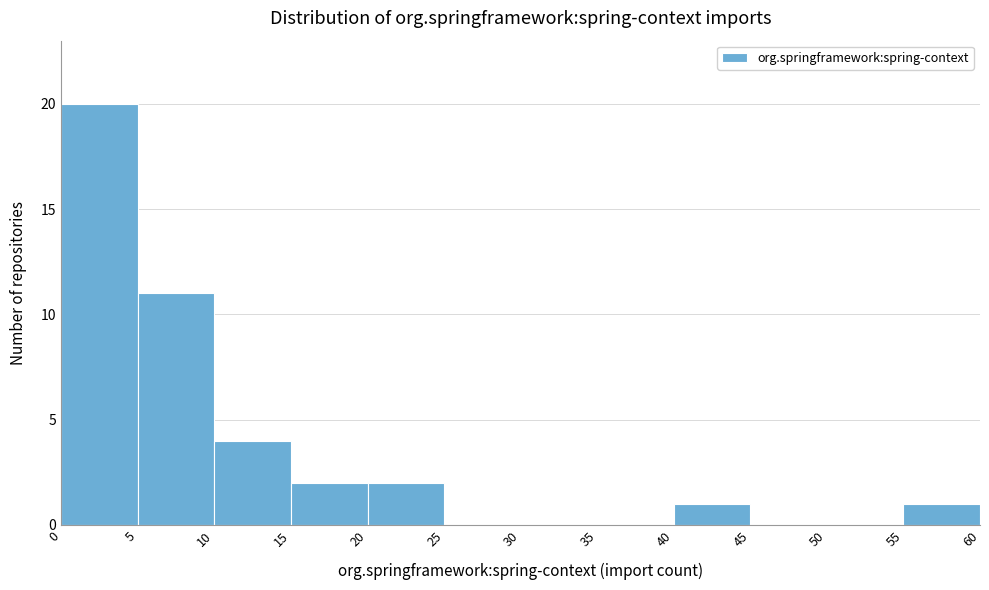

Reading left to right, list every bar in this chart as the range it spans on the x-axis followed by its height. The values are not printed on the chart, so give them approximately, as read against the axis.

0 to 5: 20
5 to 10: 11
10 to 15: 4
15 to 20: 2
20 to 25: 2
25 to 30: 0
30 to 35: 0
35 to 40: 0
40 to 45: 1
45 to 50: 0
50 to 55: 0
55 to 60: 1